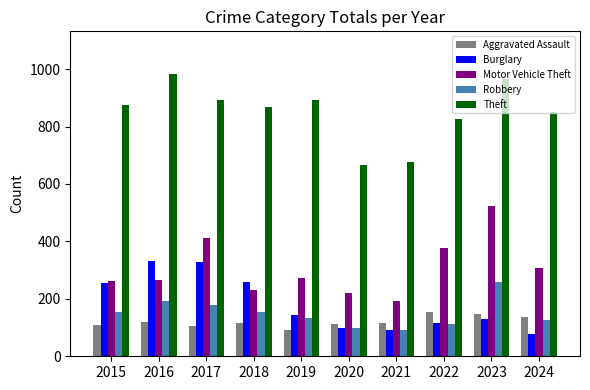

Which series changed the most between 2017 and 2021?

Burglary